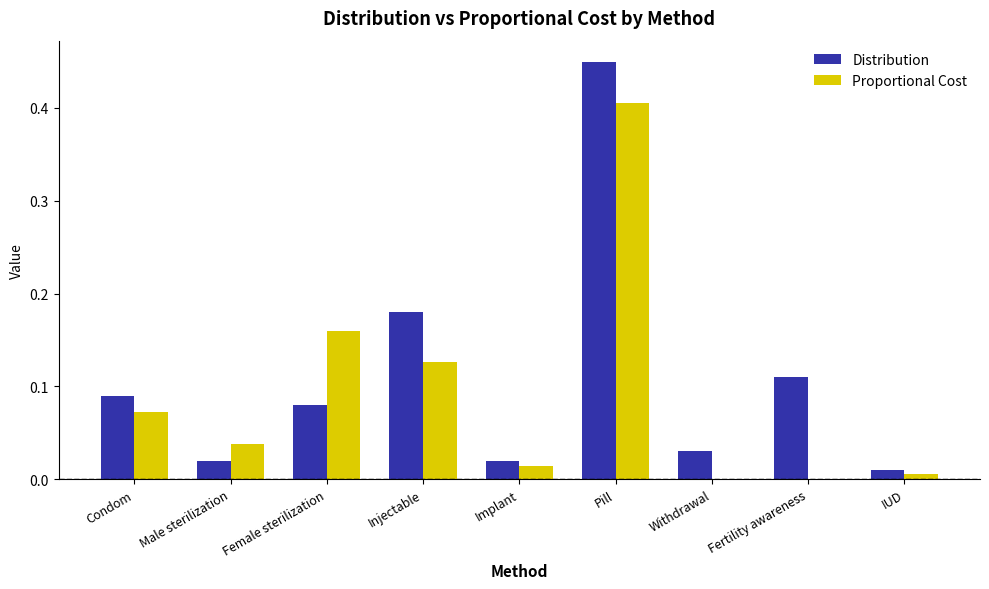

Which series has the widest spread of values?

Distribution